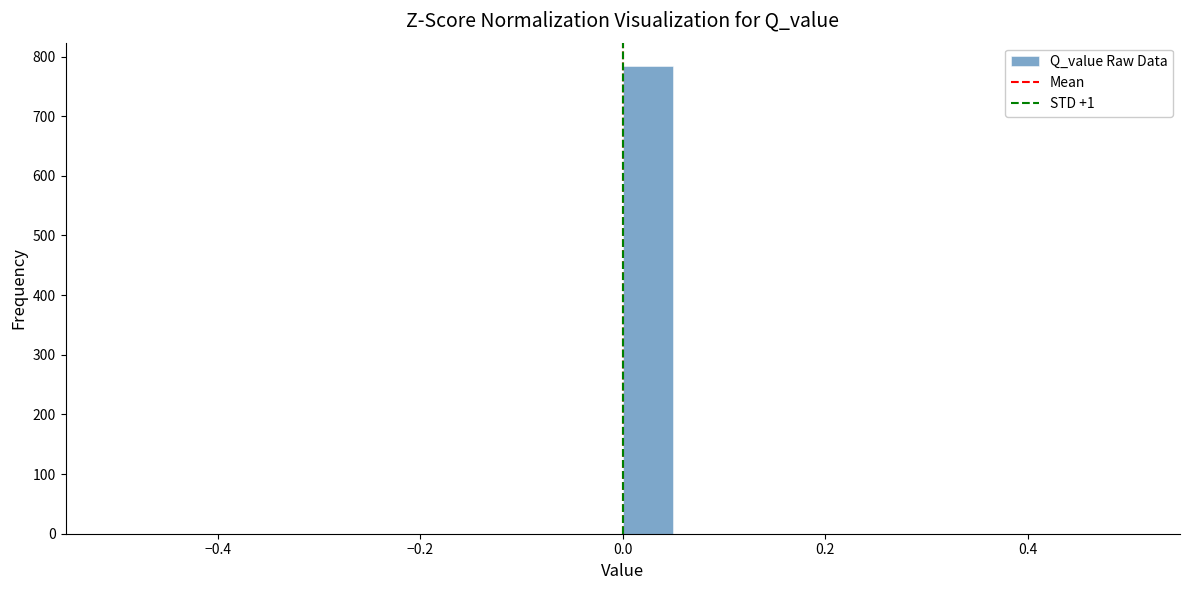

Around what value on the x-axis is the tallest bar? Give the approximate position of its centre, as read against the axis.

0.02